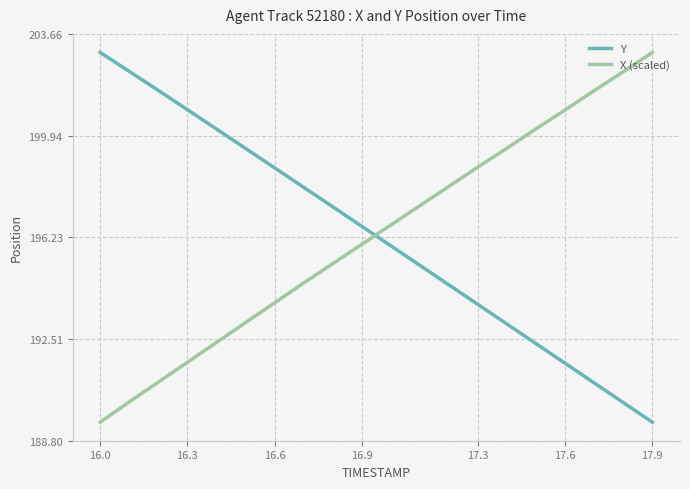

What is the smallest value displayed?

189.5